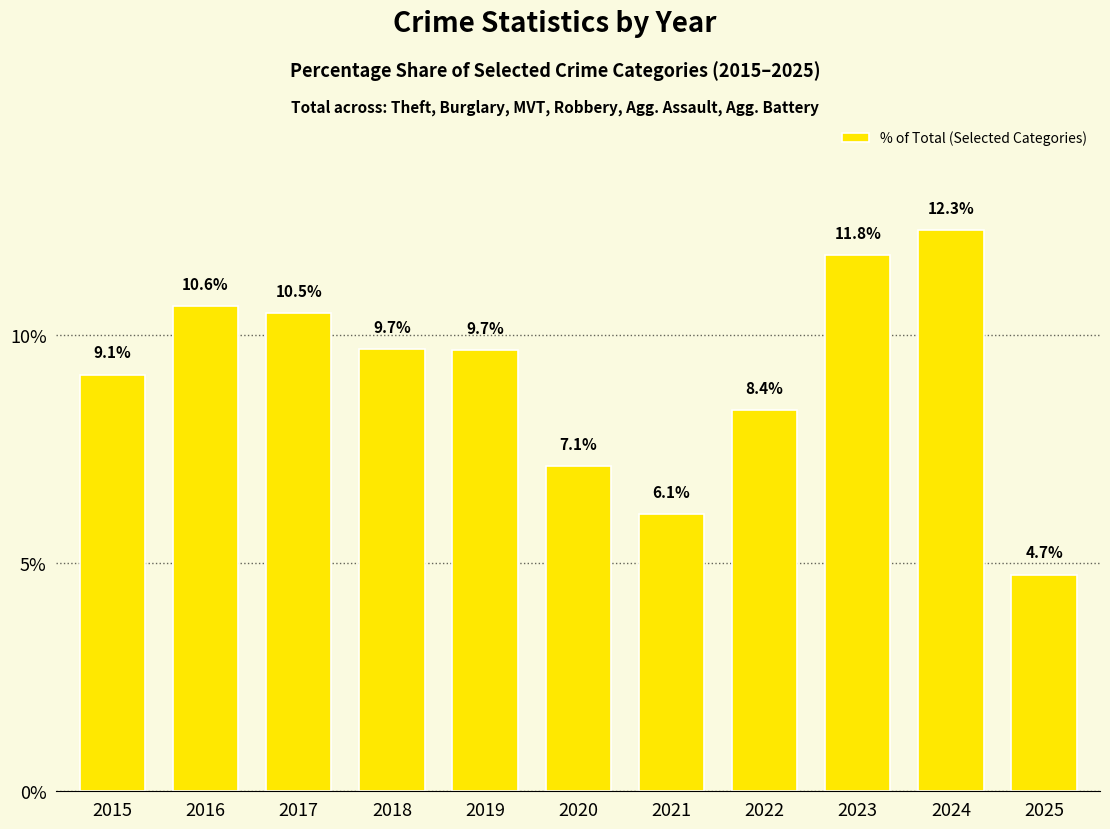

At which label is the value closest to 8?

2022